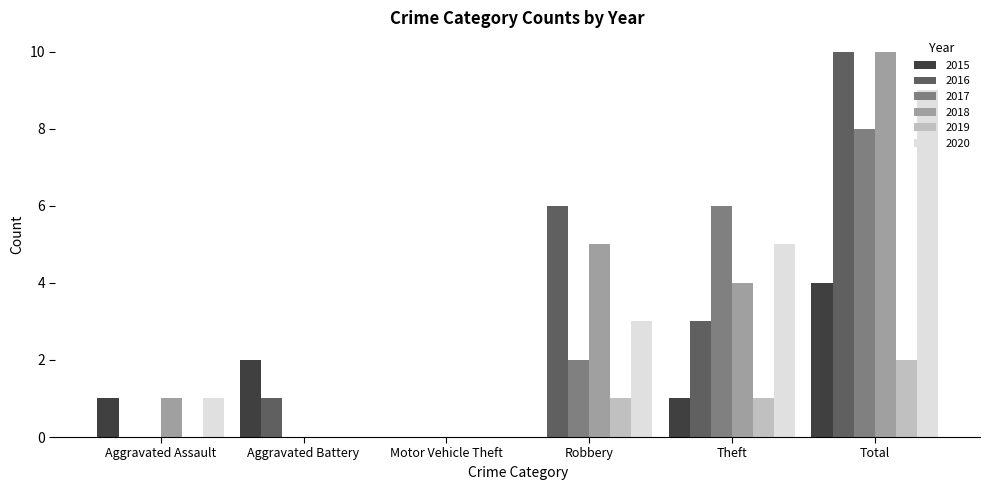

What is the sum of the 2016 values at Motor Vehicle Theft and Total?

10